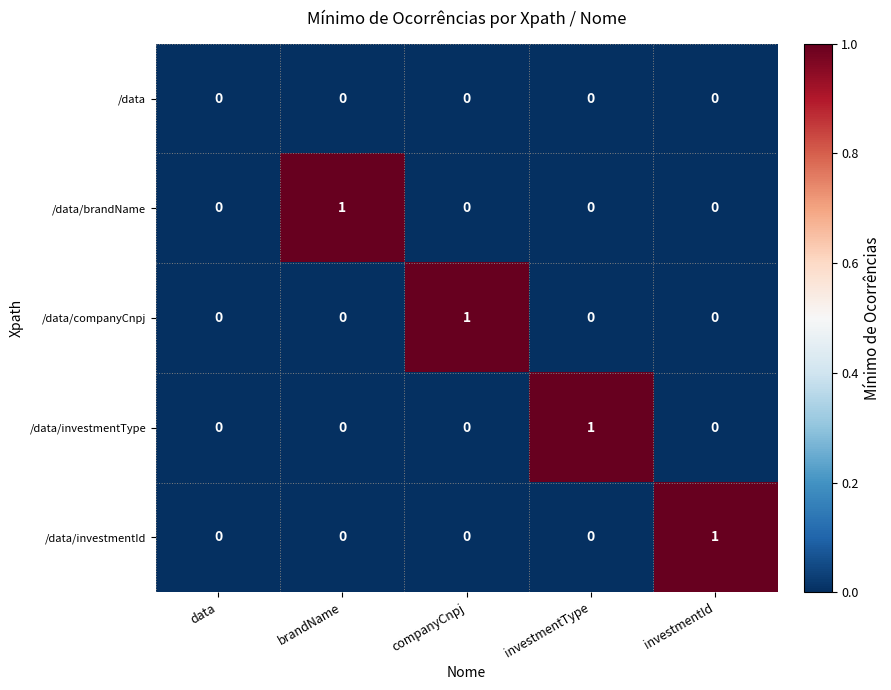

The value of /data/investmentId at companyCnpj is 1. True or false?

False